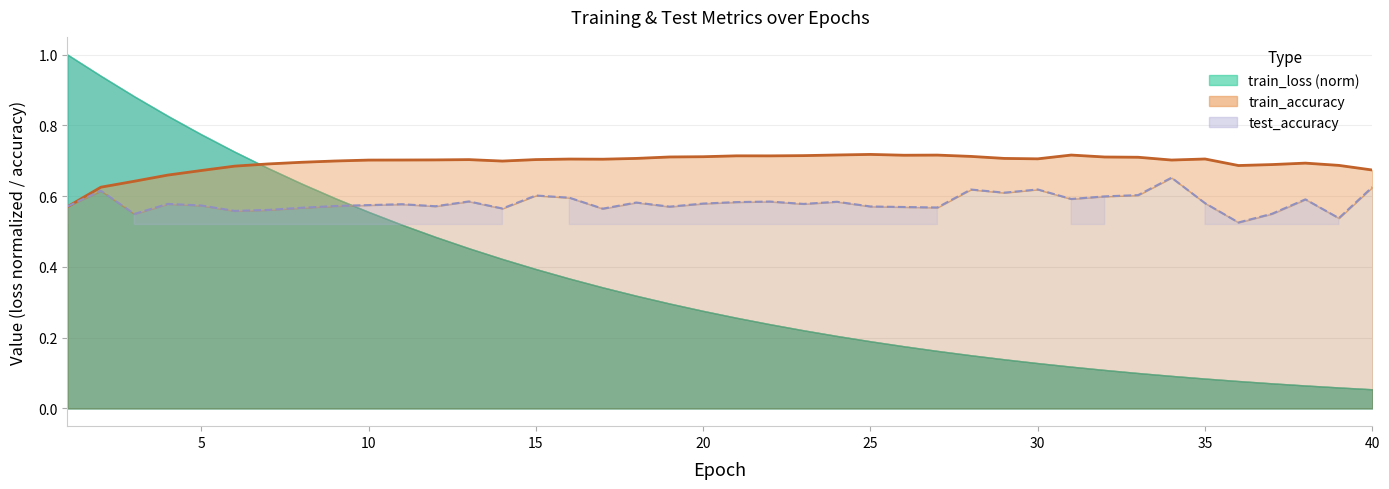

What is the maximum value for test_accuracy (dashed)?

0.7